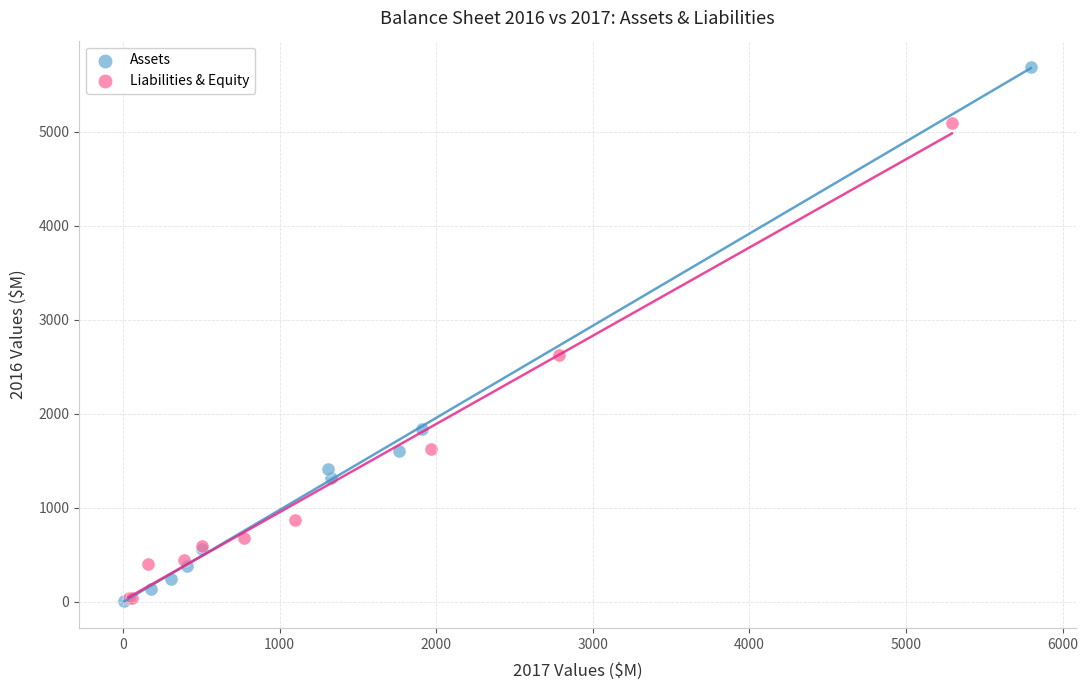

Which series contains the highest Y value?

Assets